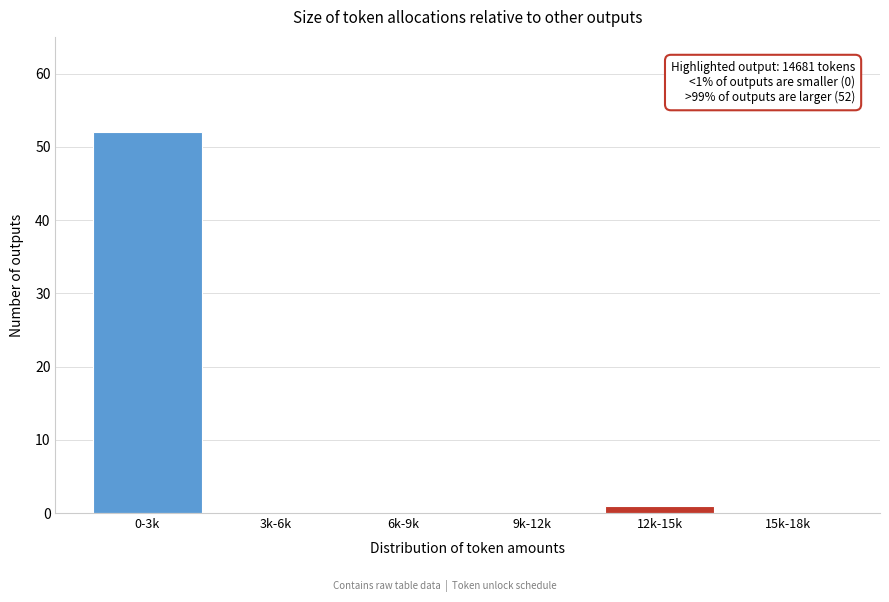

Reading left to right, list all the values displayed in this chart.

0-3k=52	3k-6k=0	6k-9k=0	9k-12k=0	12k-15k=1	15k-18k=0